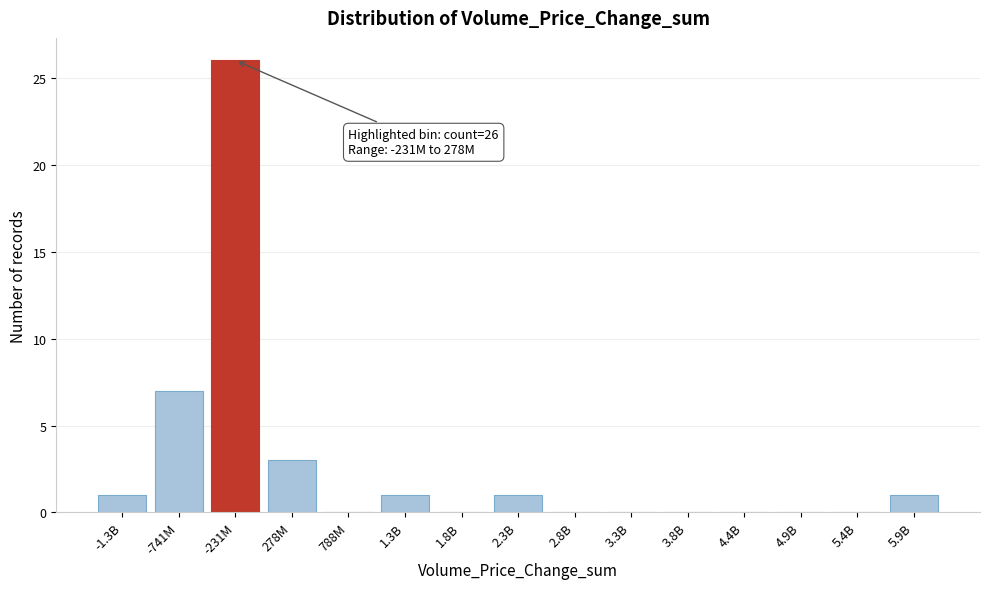

Reading left to right, list all the values displayed in this chart.

-1.3B=1	-741M=7	-231M=26	278M=3	788M=0	1.3B=1	1.8B=0	2.3B=1	2.8B=0	3.3B=0	3.8B=0	4.4B=0	4.9B=0	5.4B=0	5.9B=1